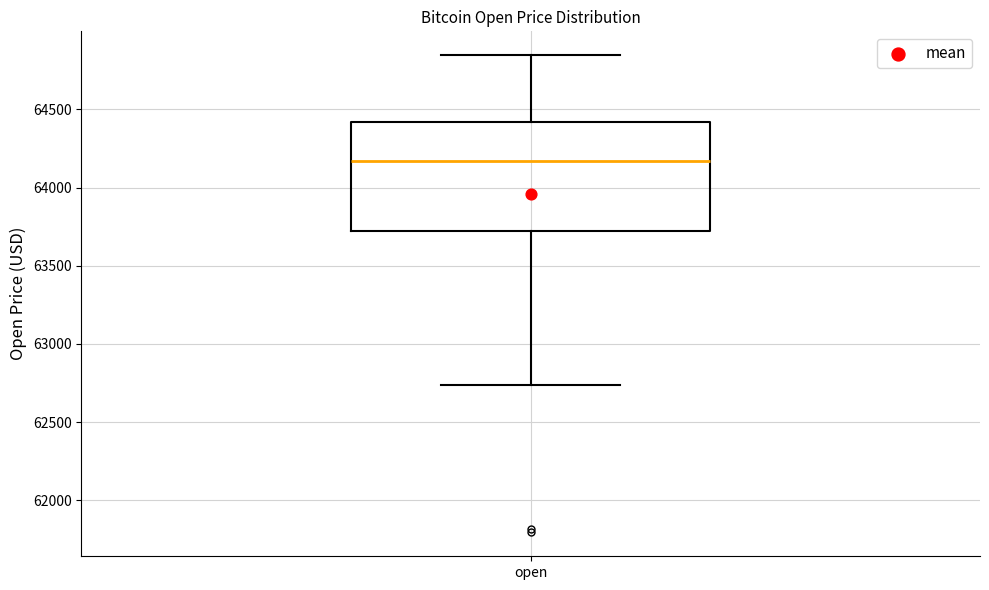

Read this box plot against the y-axis: the position of the median line, the range covered by the box, and the ends of both whiskers. The values are not printed on the chart, so give them approximately, as read against the axis.

median 64150, box 63750 to 64400, whiskers 62750 to 64850